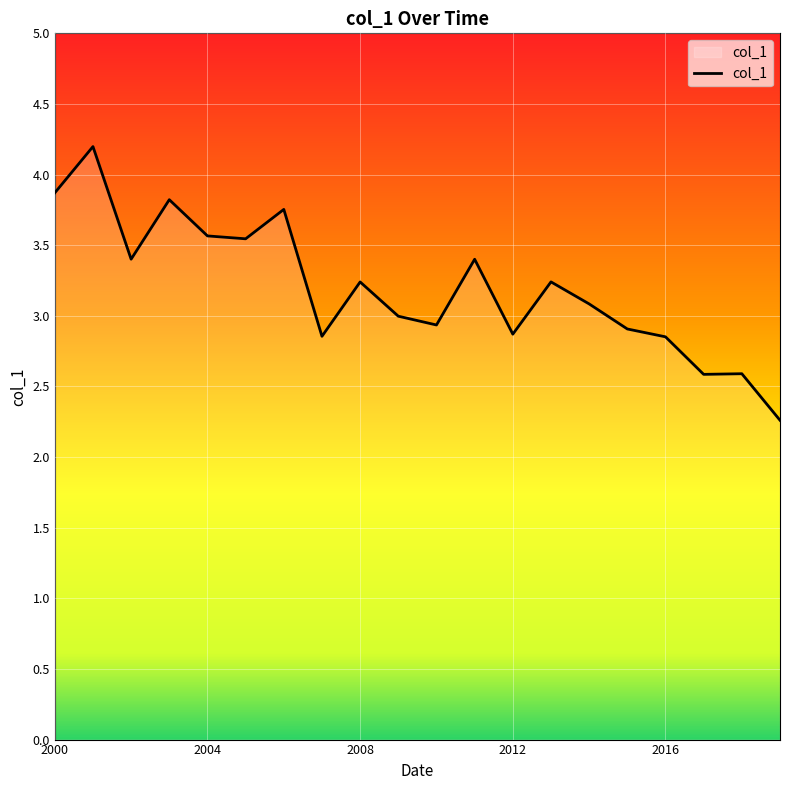

What is the minimum value shown in the chart?

2.3